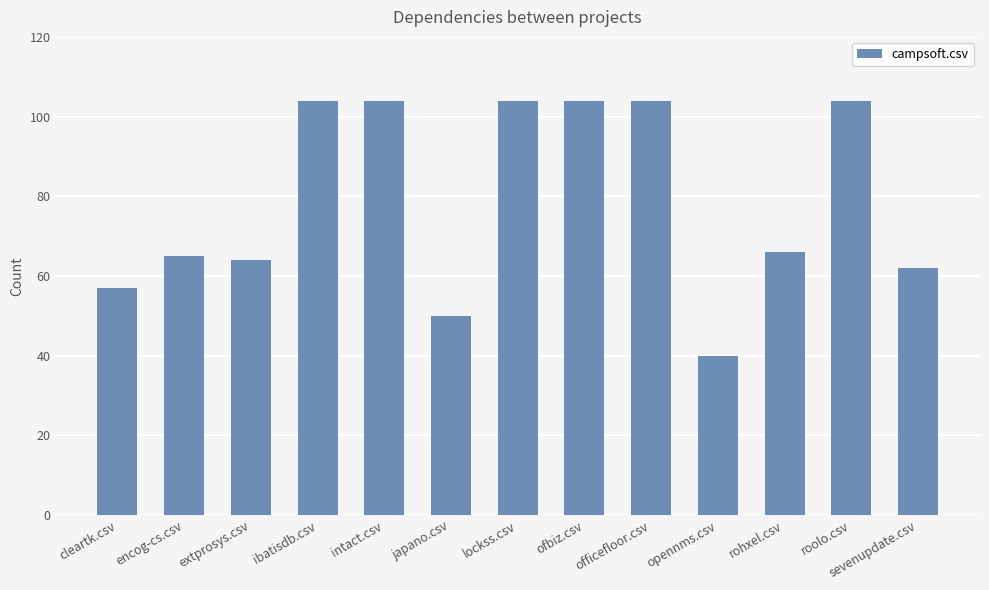

What is the label of the 12th bar from the right?

encog-cs.csv